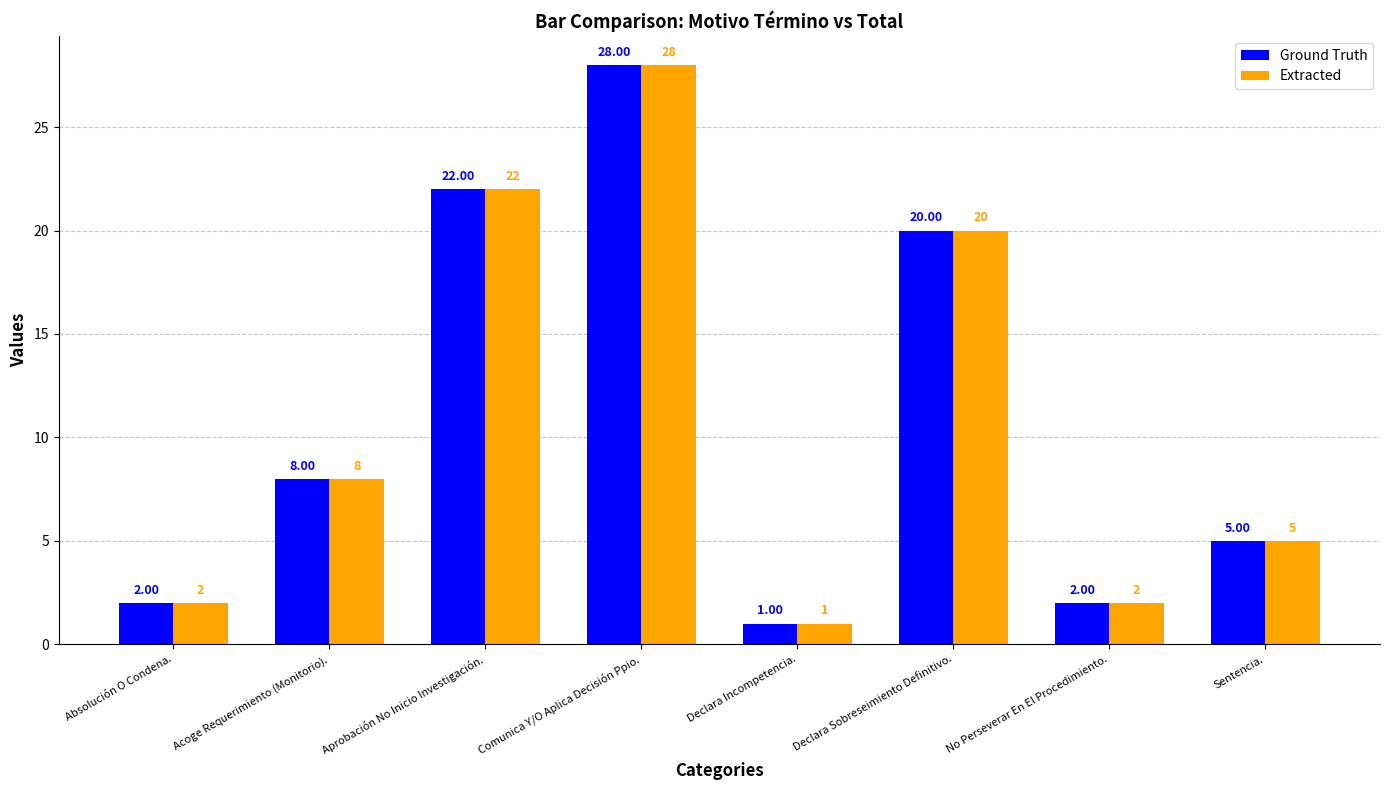

Reading left to right, transcribe all the data shown in this chart.

Ground Truth: 2	8	22	28	1	20	2	5
Extracted: 2	8	22	28	1	20	2	5